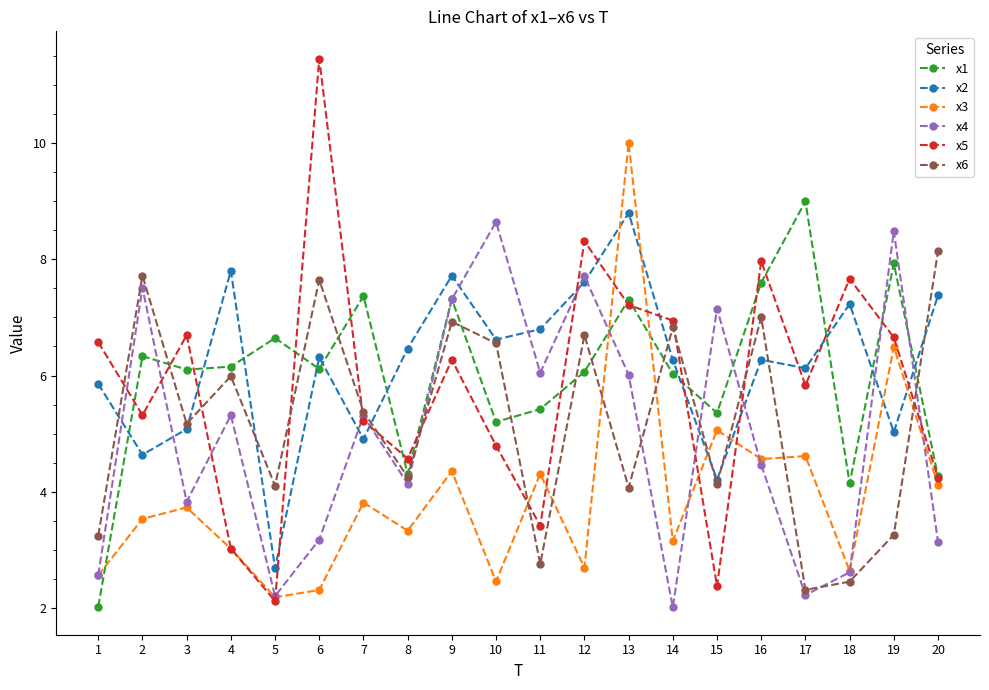

How many lines are shown in the chart?

6